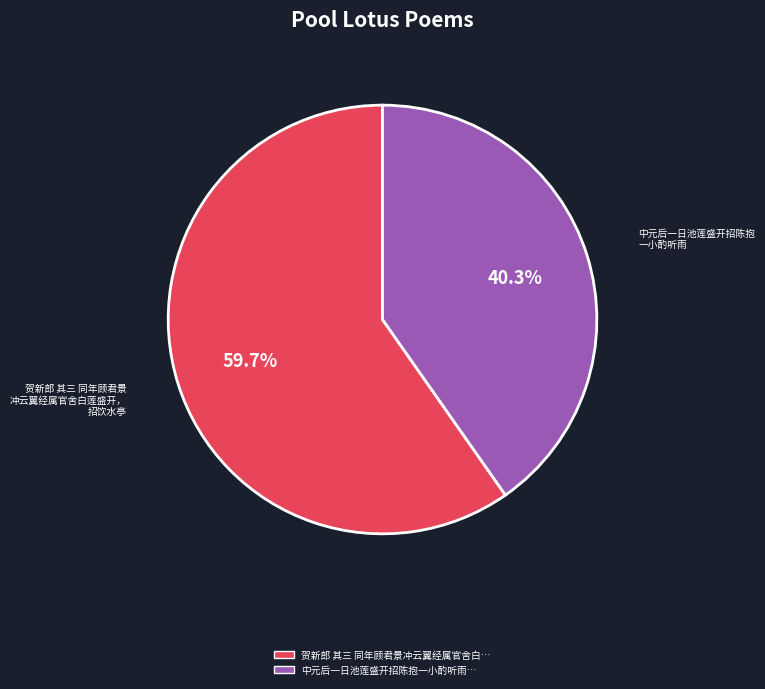

Is there a majority slice in this chart?

Yes